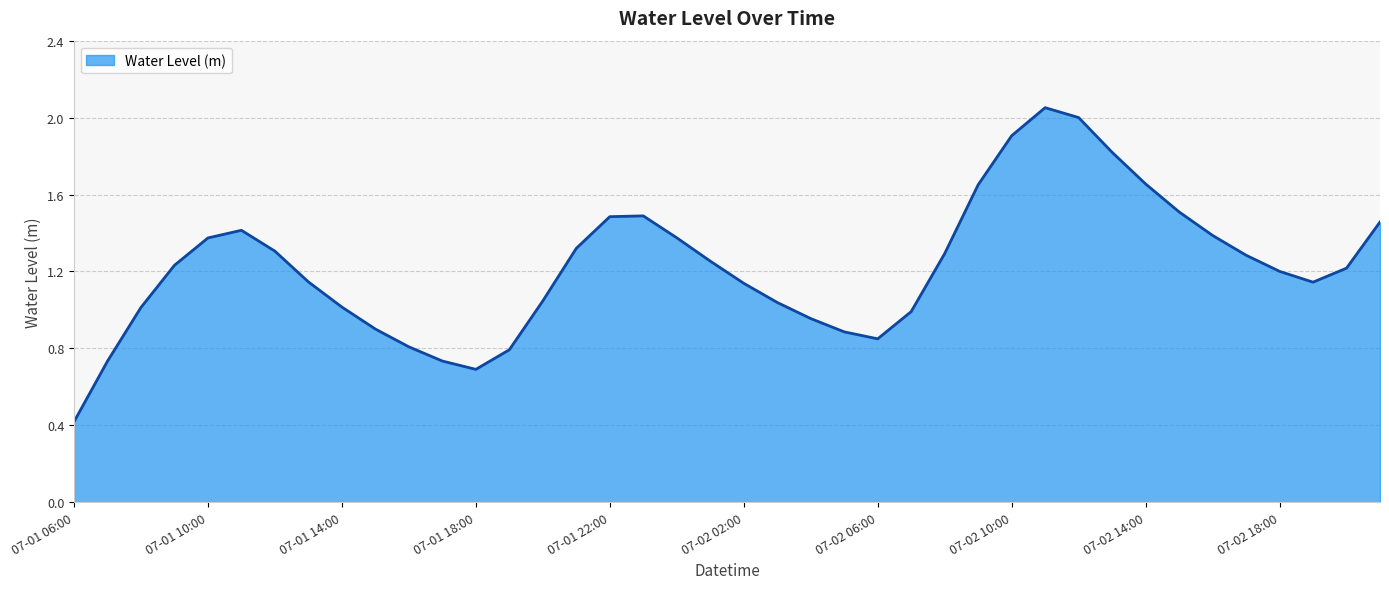

What is the difference between the maximum and minimum values?

1.6